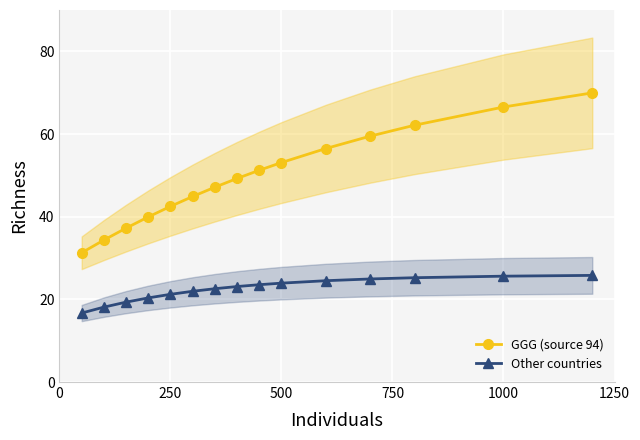

True or false: Other countries and GGG (source 94) cross at least once.

False